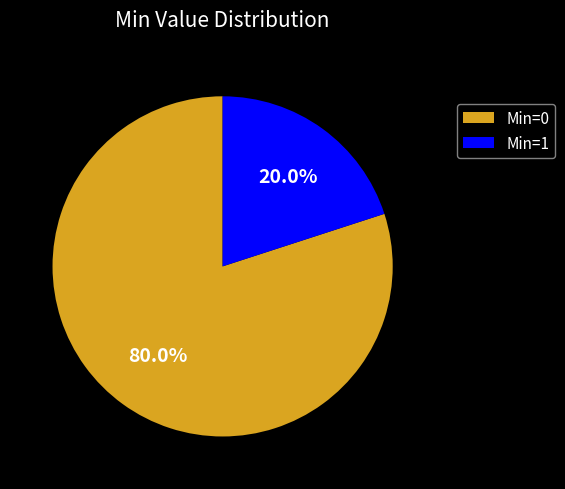

Is the sum of Min=0 and Min=1 greater than half?

Yes